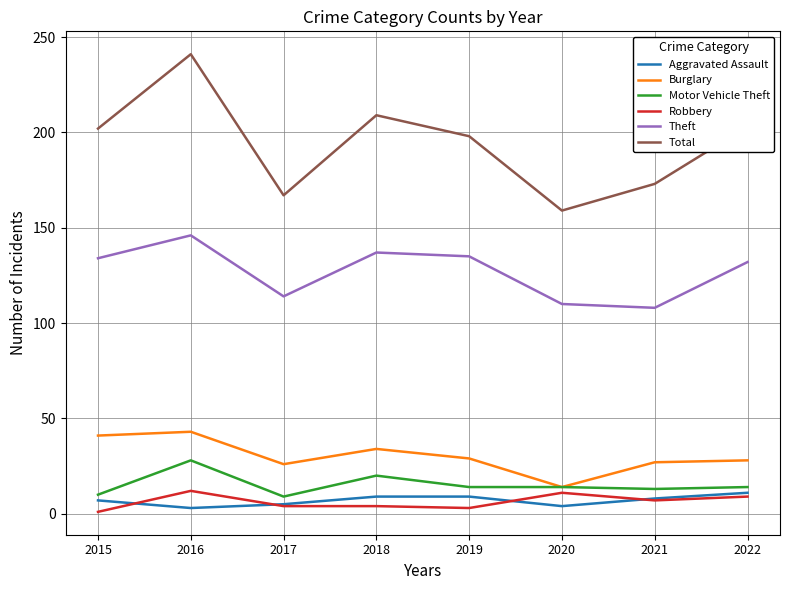

Which label corresponds to the largest value in the chart?

2016